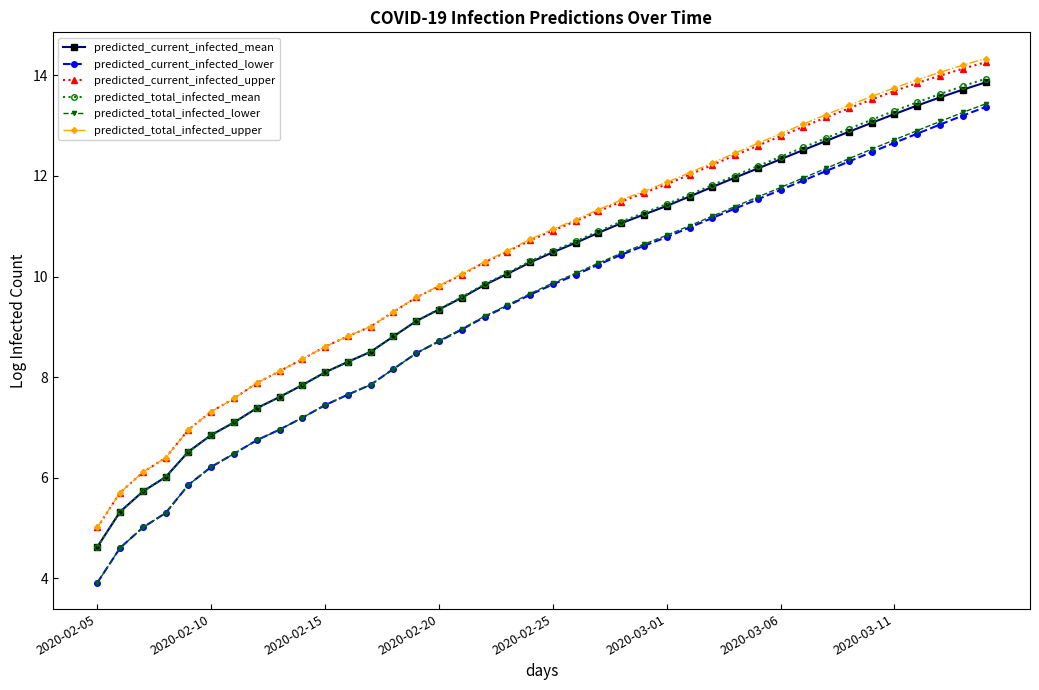

What is the value of the predicted_current_infected_mean point at the 15th from the left?

9.1